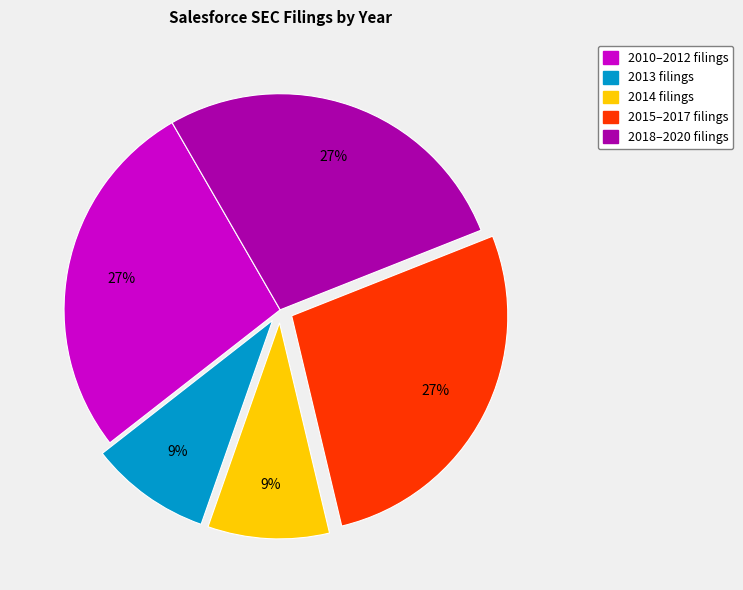

Is there a majority slice in this chart?

No